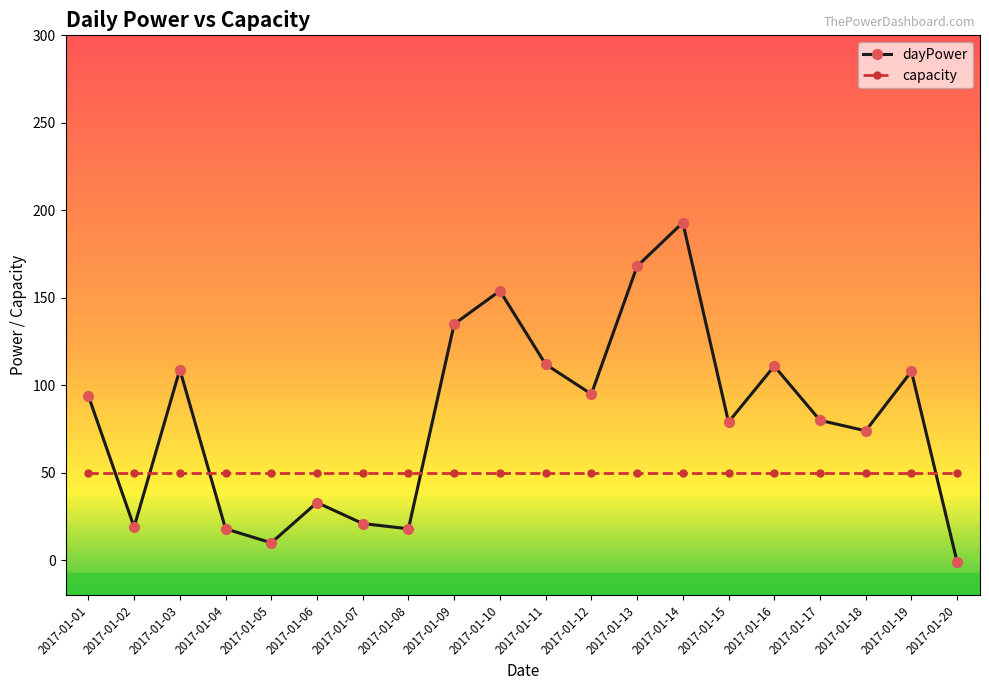

What is the smallest value displayed?

-1